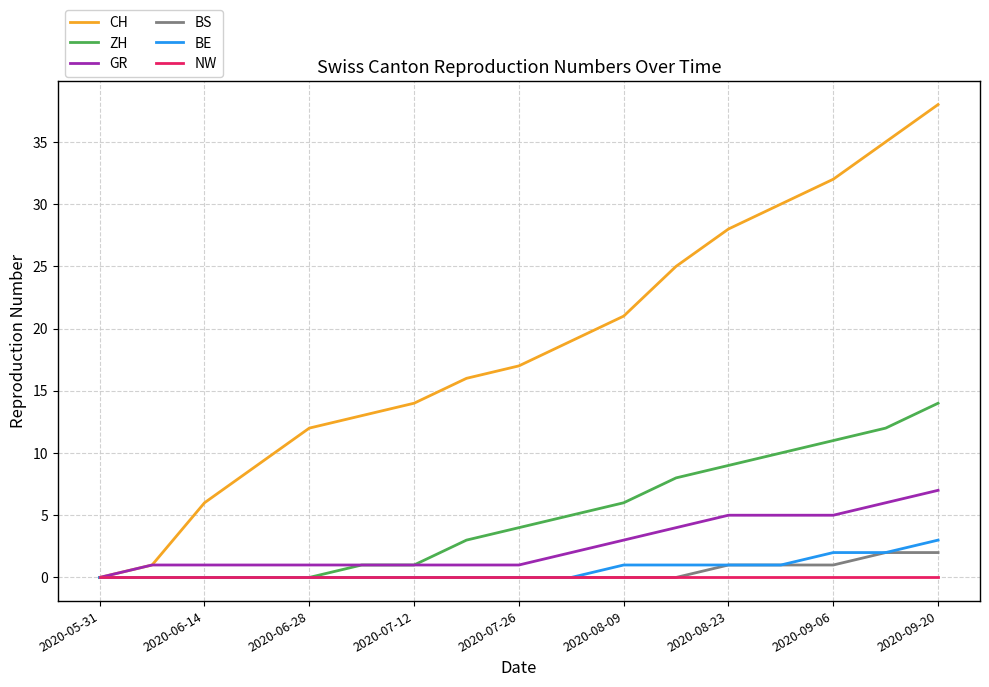

What is the maximum value shown in the chart?

38